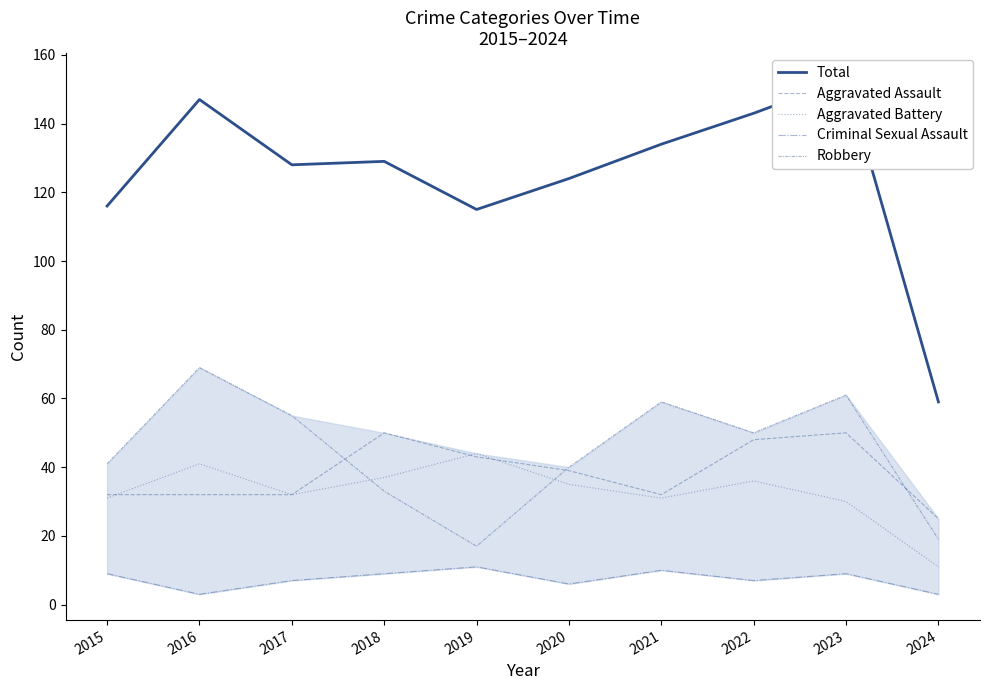

Between 2021 and 2020, which is larger?

2021